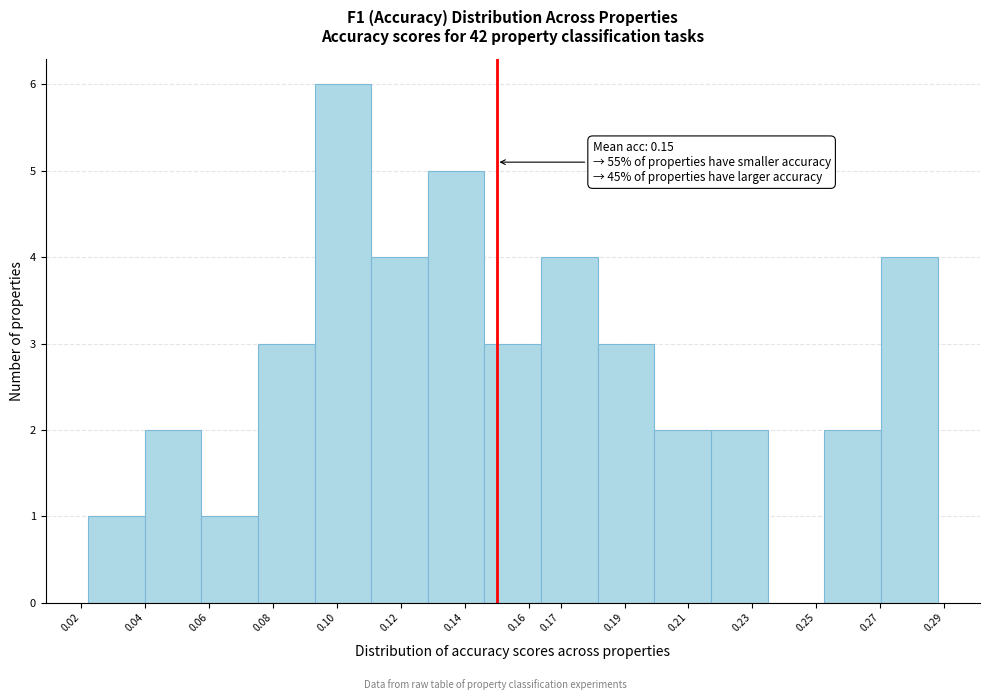

Which range on the x-axis has the tallest bar?

0.093 to 0.111